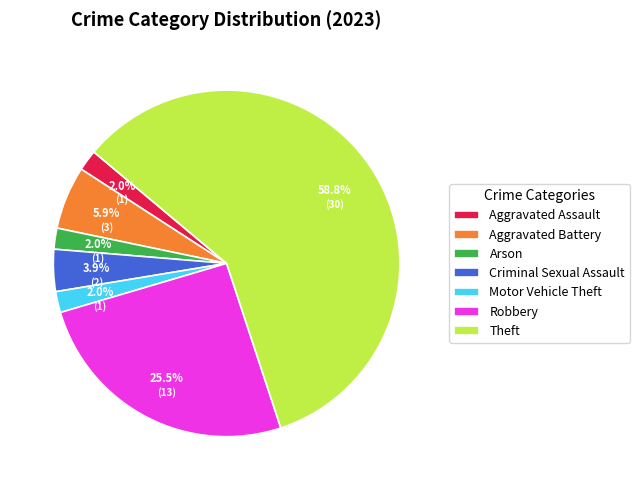

To the nearest percent, what is the combined percentage of Robbery and Theft?

84%